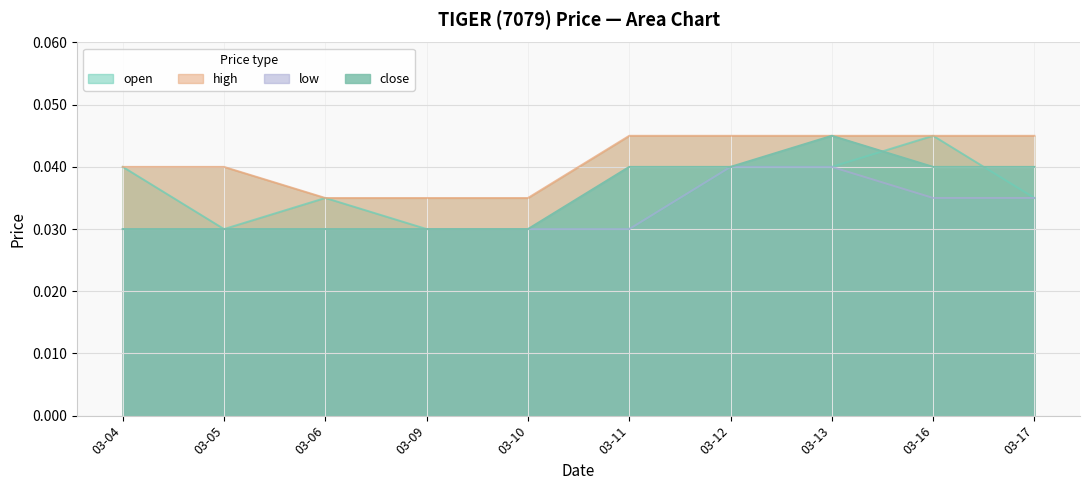

At which category does the chart reach its minimum across all series?

03-05